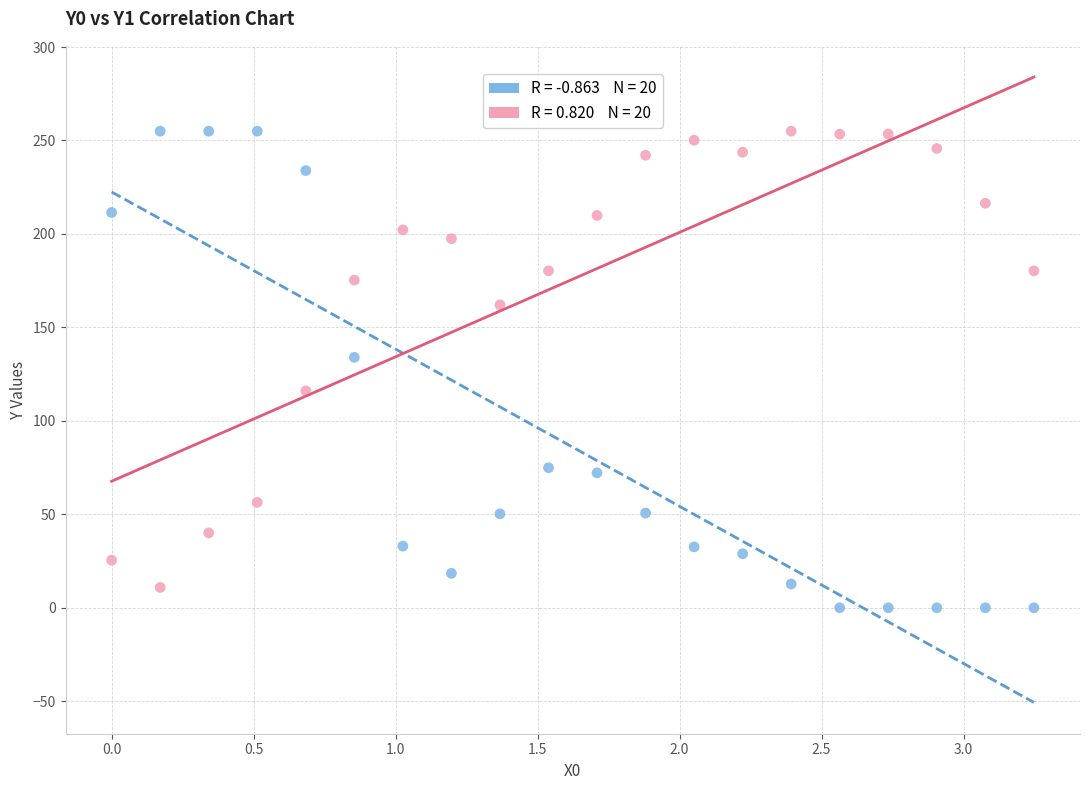

Across all data points, what is the range of X values (max minus min)?

3.2